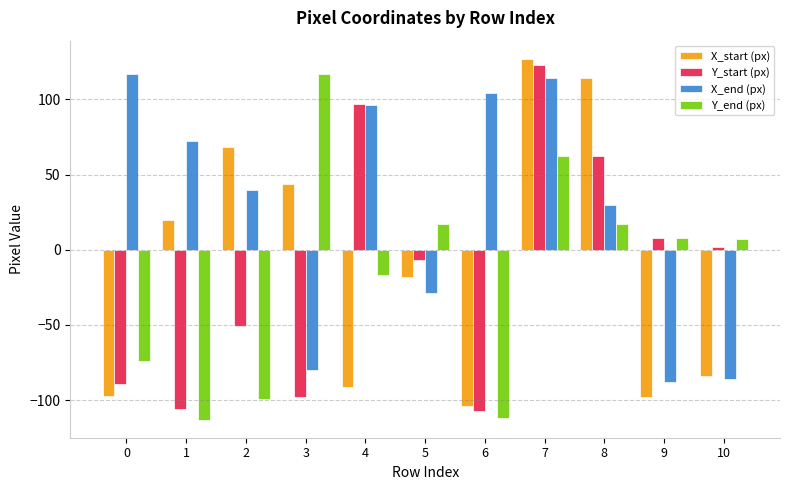

What is the value of the Y_start (px) bar at the 1st from the left?

-89